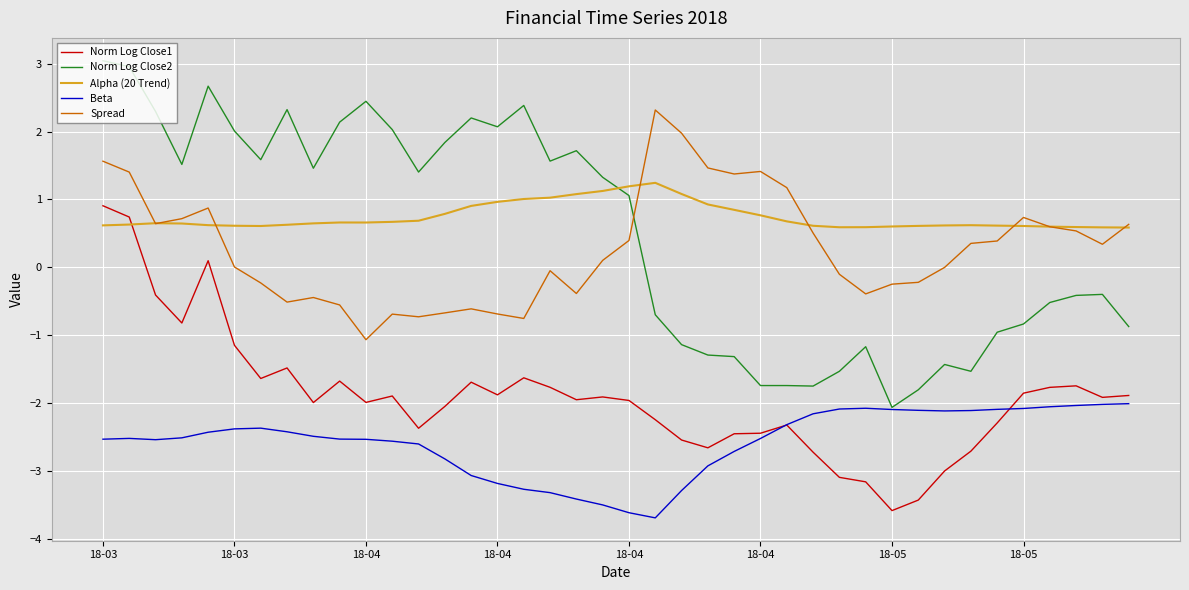

What is the average value of the Norm Log Close1 series?

-1.9